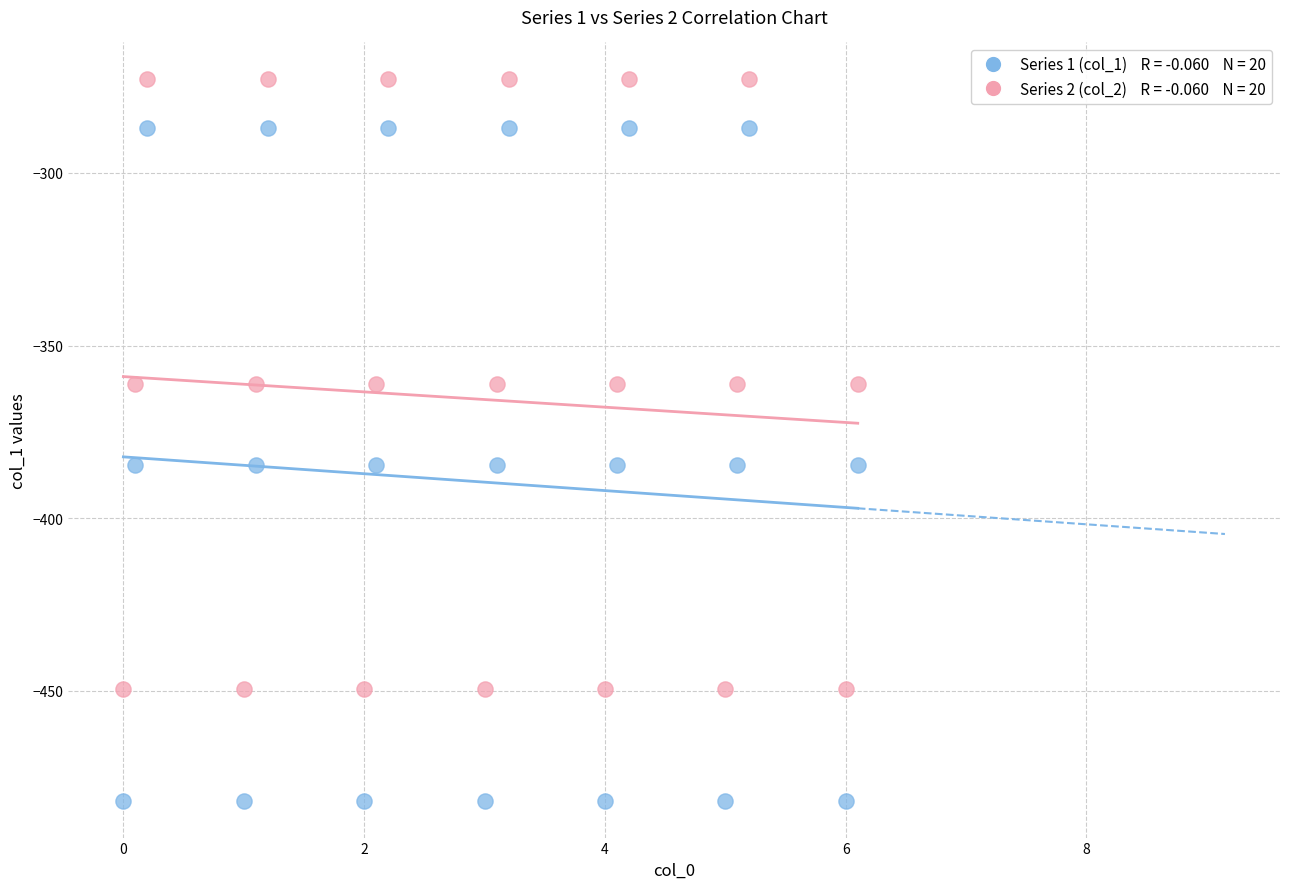

Across all data points, what is the range of X values (max minus min)?

6.1